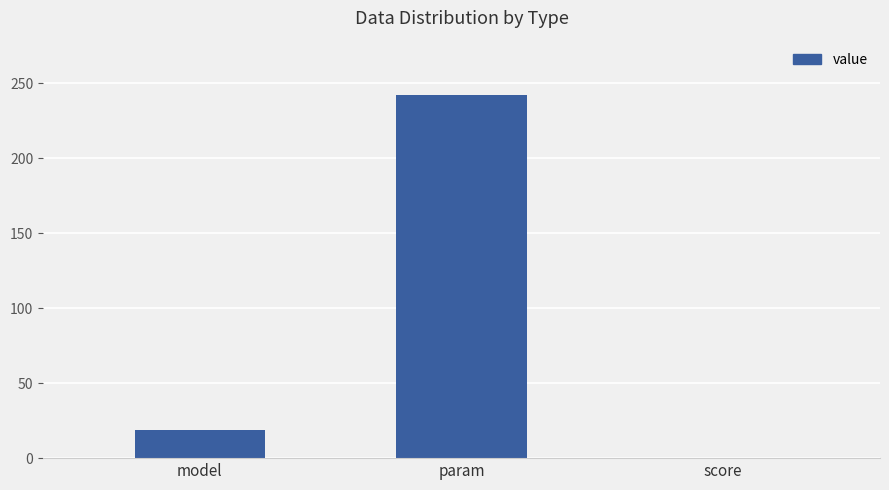

True or false: the data shows 5.6 at model.

False